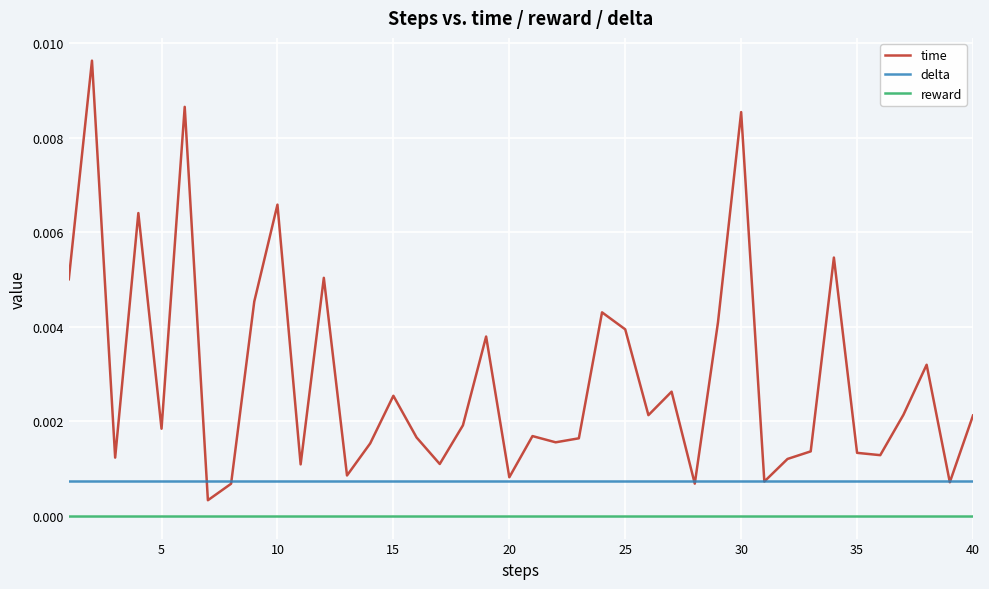

Which series has the largest range (max minus min)?

time